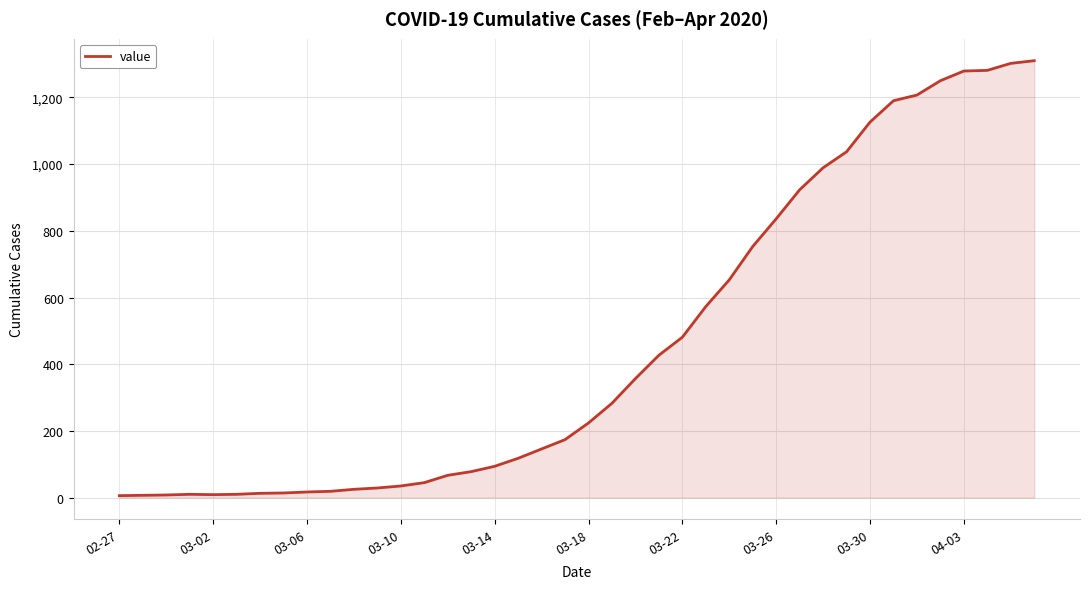

What is the difference between the maximum and minimum values?

1304